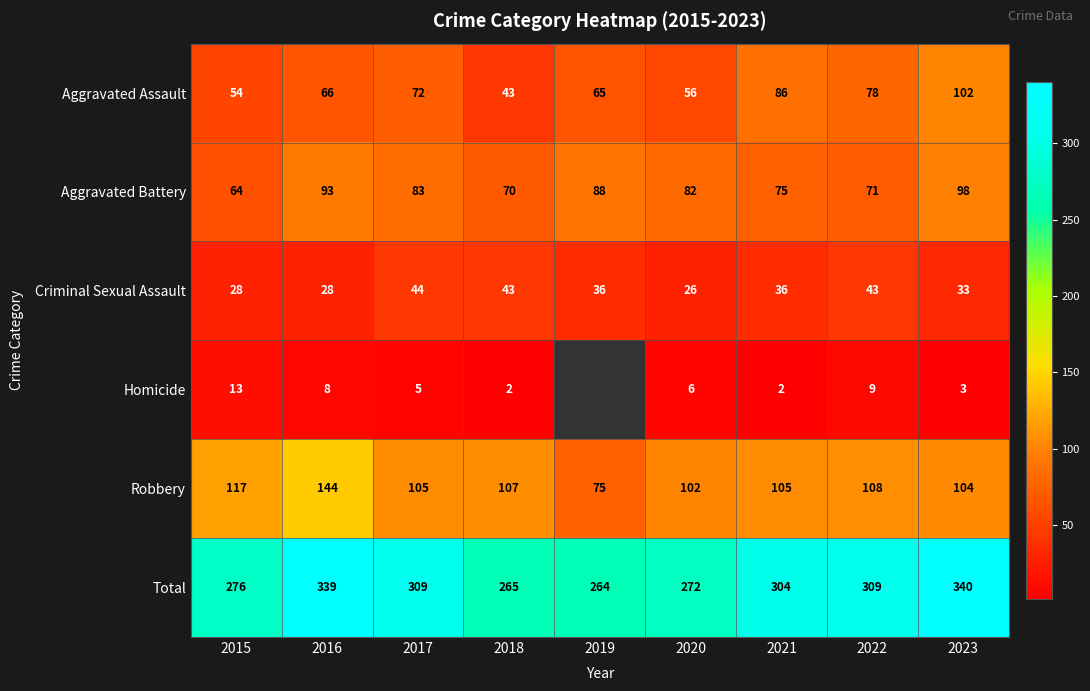

Which label corresponds to the largest value in the chart?

2023